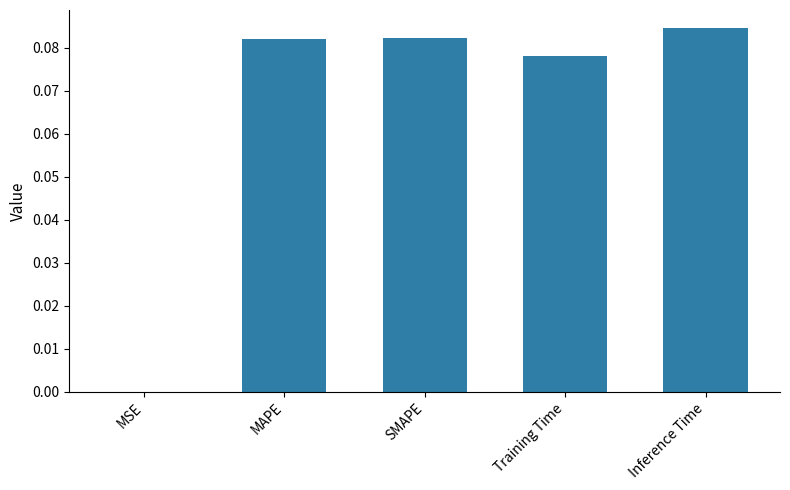

True or false: the data shows 0.0 at MSE.

True